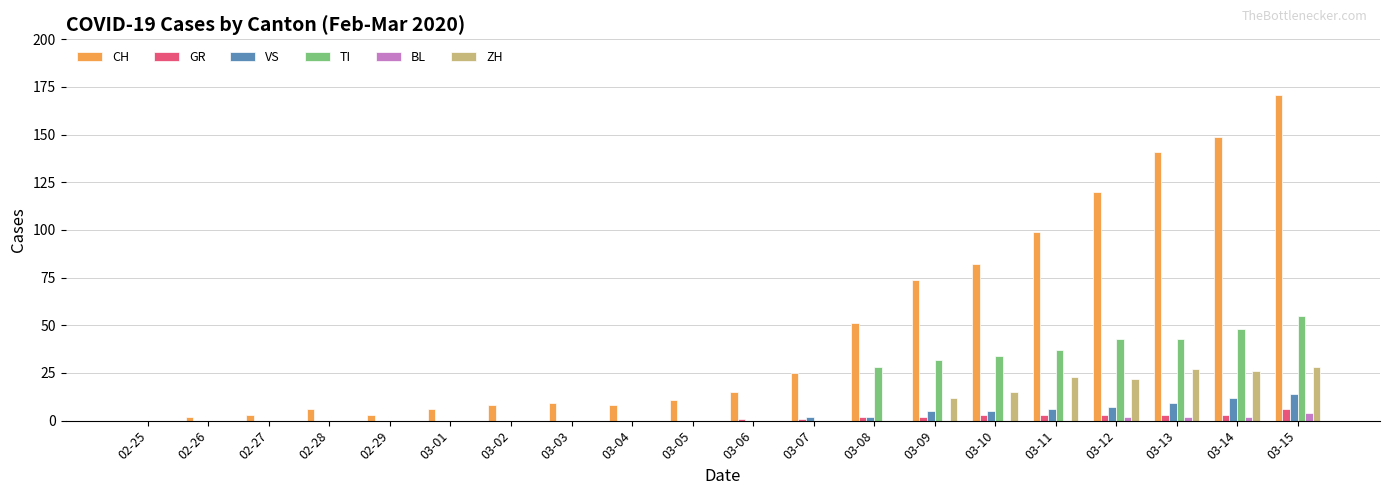

Is it true that BL equals 0 at 02-28?

True